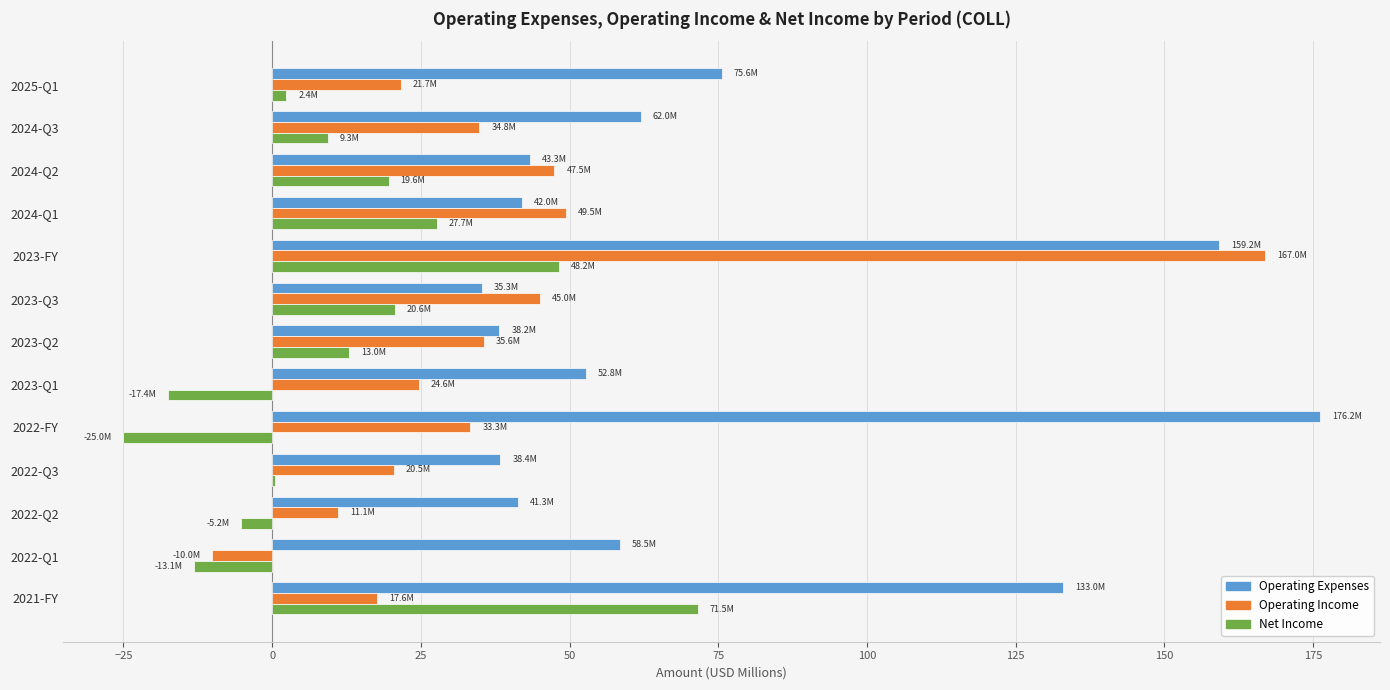

The Net Income series shows 48.2 at 2023-FY. True or false?

True